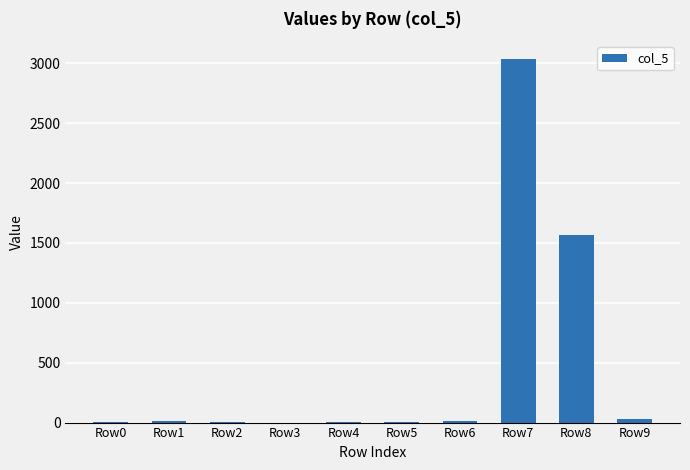

Where is the data nearest to the value 1516?

Row8